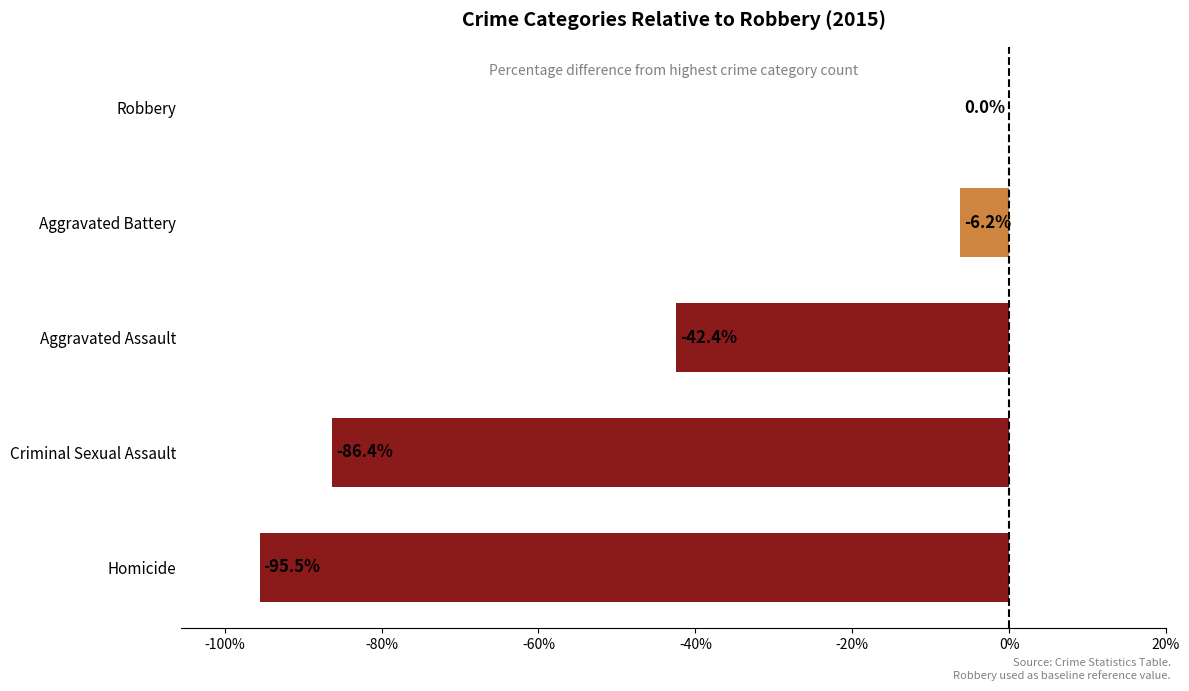

Which category has the highest value across all series?

Robbery